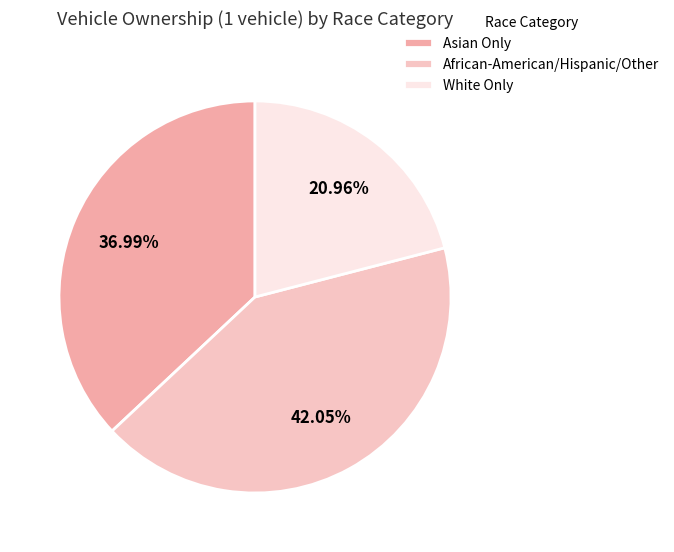

How many segments does this pie chart have?

3